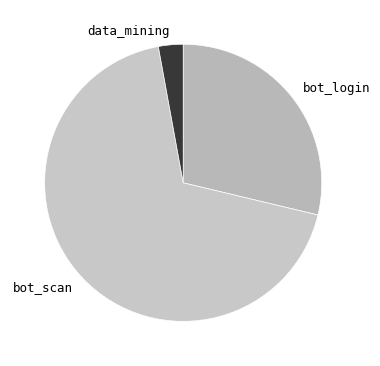

True or false: bot_scan accounts for 82% of the total.

False